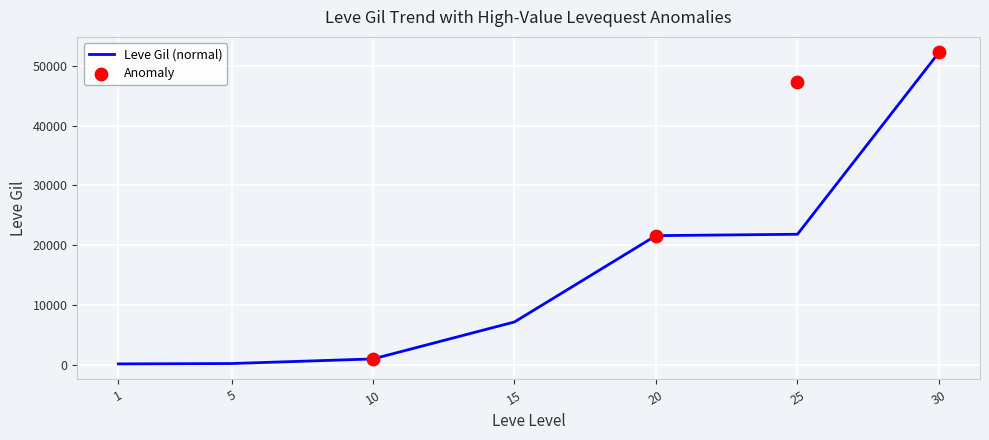

Approximately how many times larger is the value at 1 compared to 5?

0.7